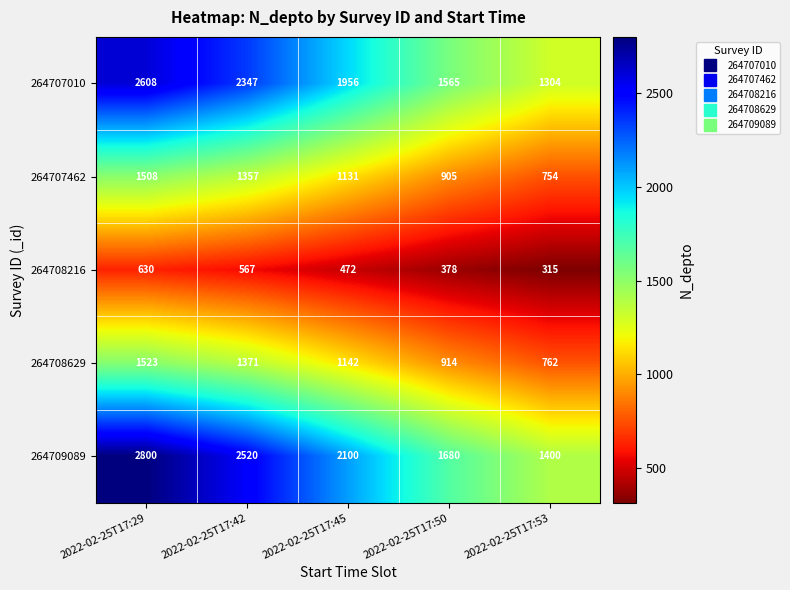

What is the sum of all 264709089 values?

10500